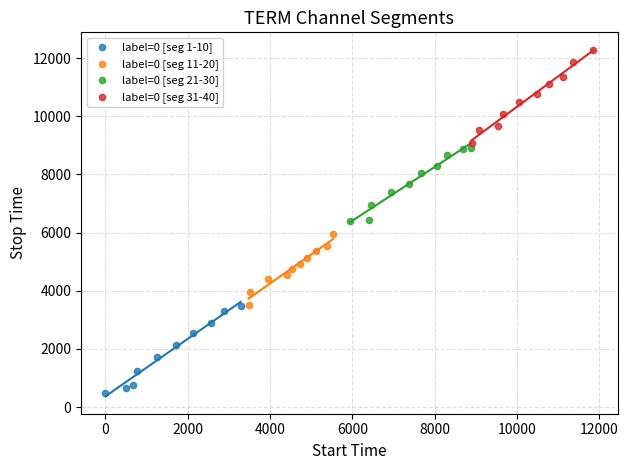

Which series reaches the maximum Y coordinate?

label=0 [seg 31-40]